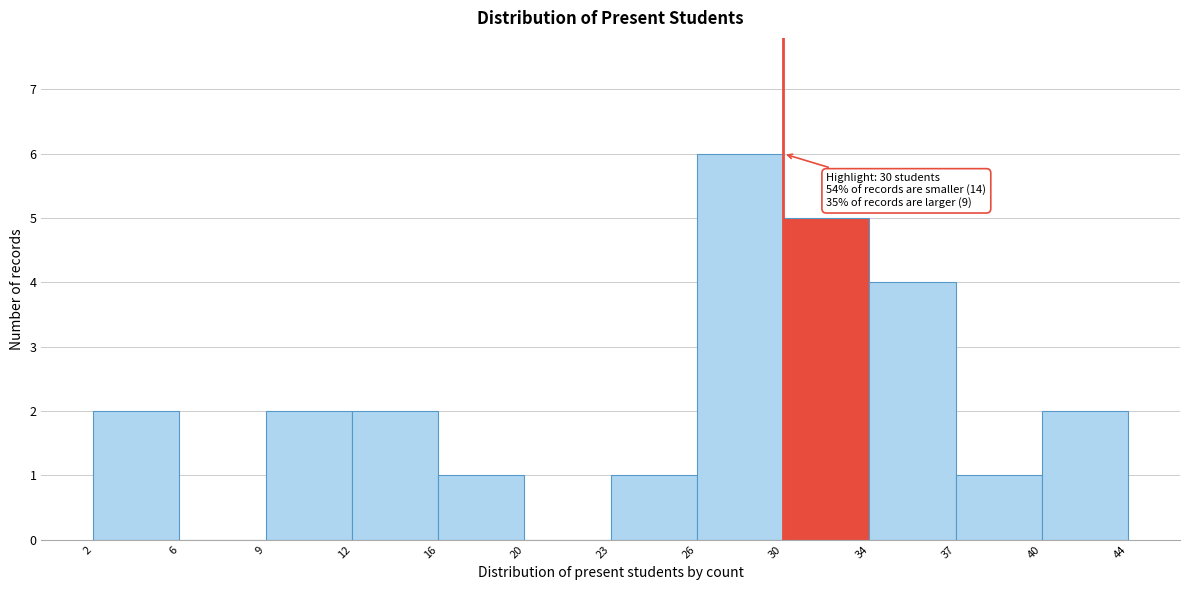

Reading left to right, transcribe all the data shown in this chart.

2=2	6=0	9=2	12=2	16=1	20=0	23=1	26=6	30=5	34=4	37=1	40=2